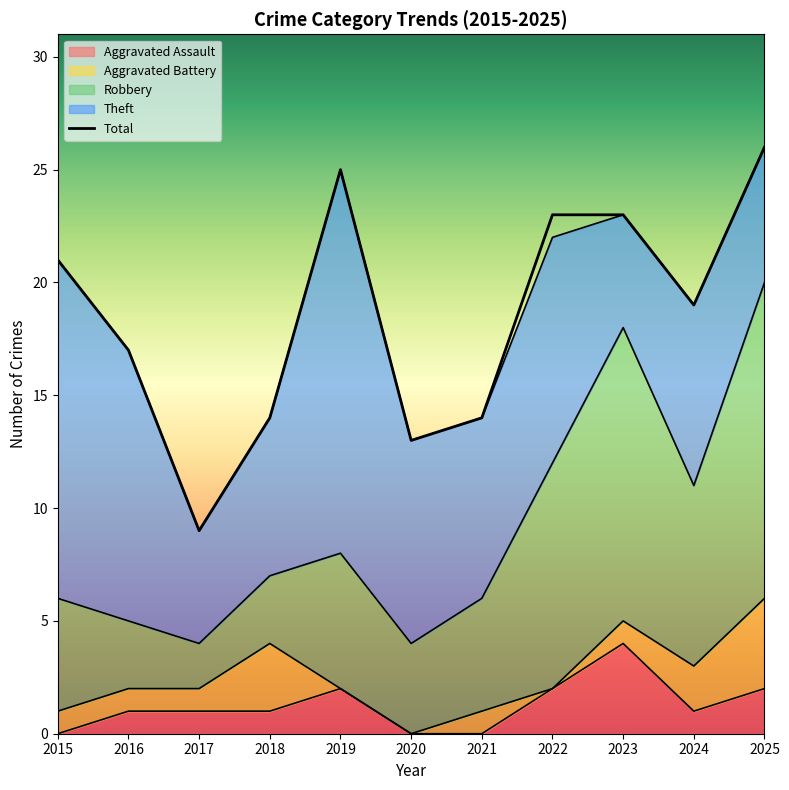

What is the value of the Total point at the 5th from the left?

25